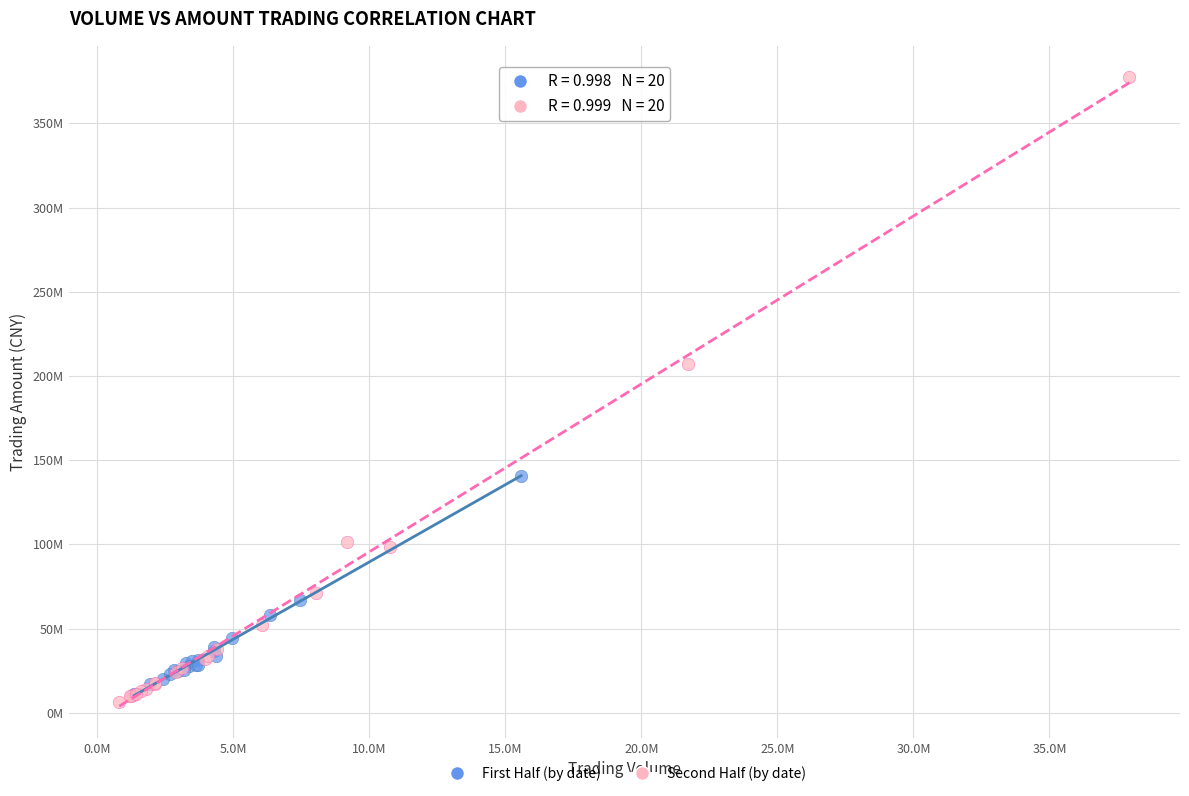

Which series contains the lowest Y value?

Second Half (by date)